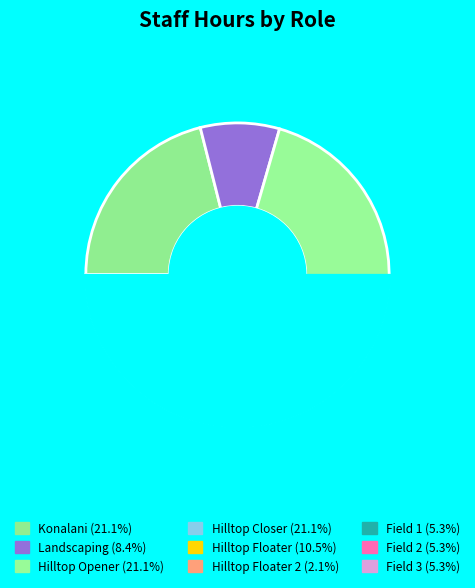

Rank the categories by value from highest to lowest.

Konalani, Hilltop Opener, Hilltop Closer, Hilltop Floater, Landscaping, Field 1, Field 2, Field 3, Hilltop Floater 2